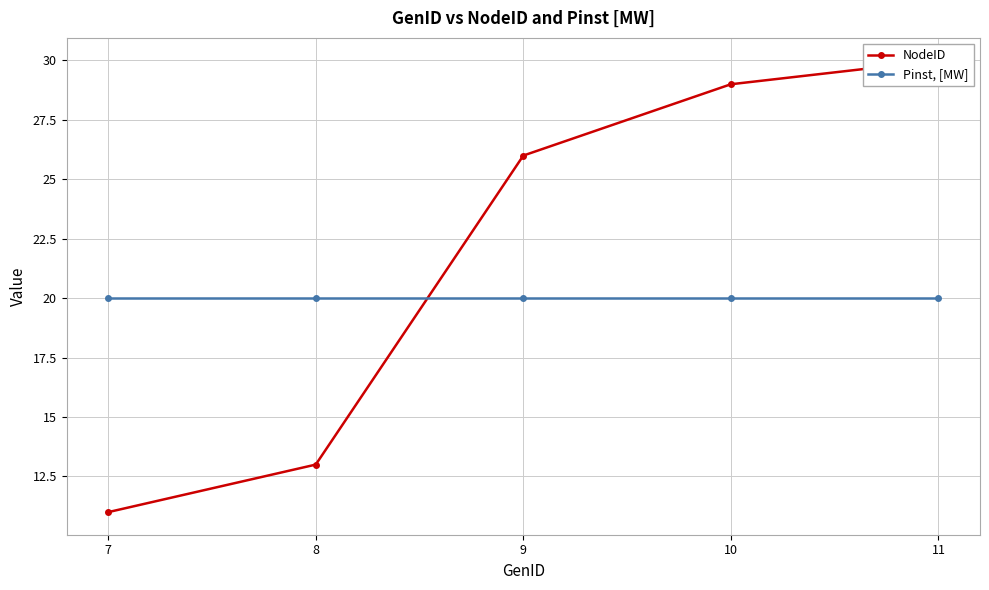

What is the lowest value of the NodeID series?

11